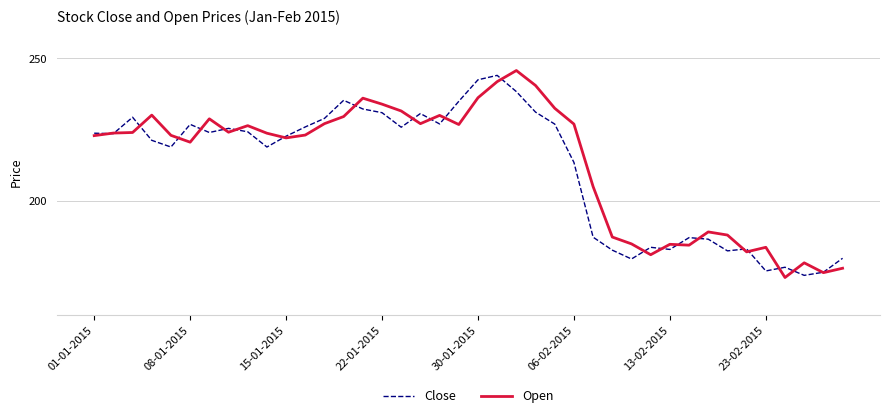

True or false: Open has more than 2 interior local peaks.

True